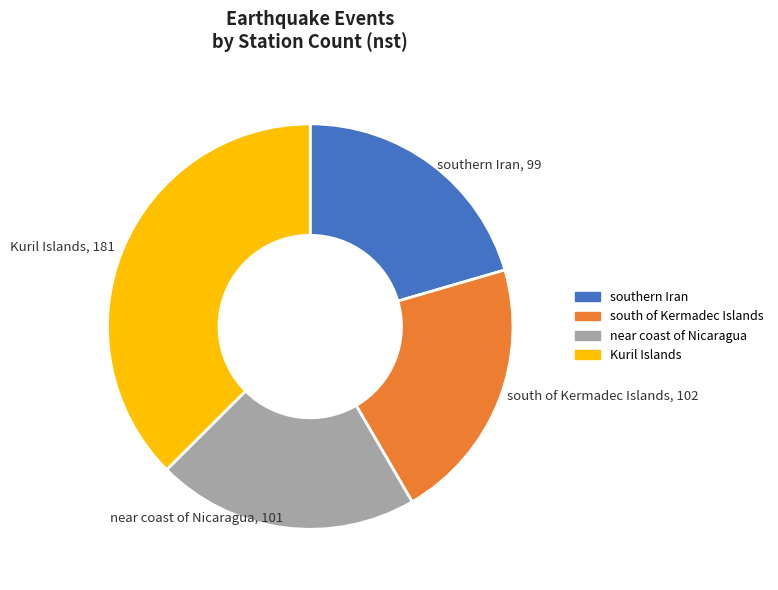

Is near coast of Nicaragua the majority of the pie?

No